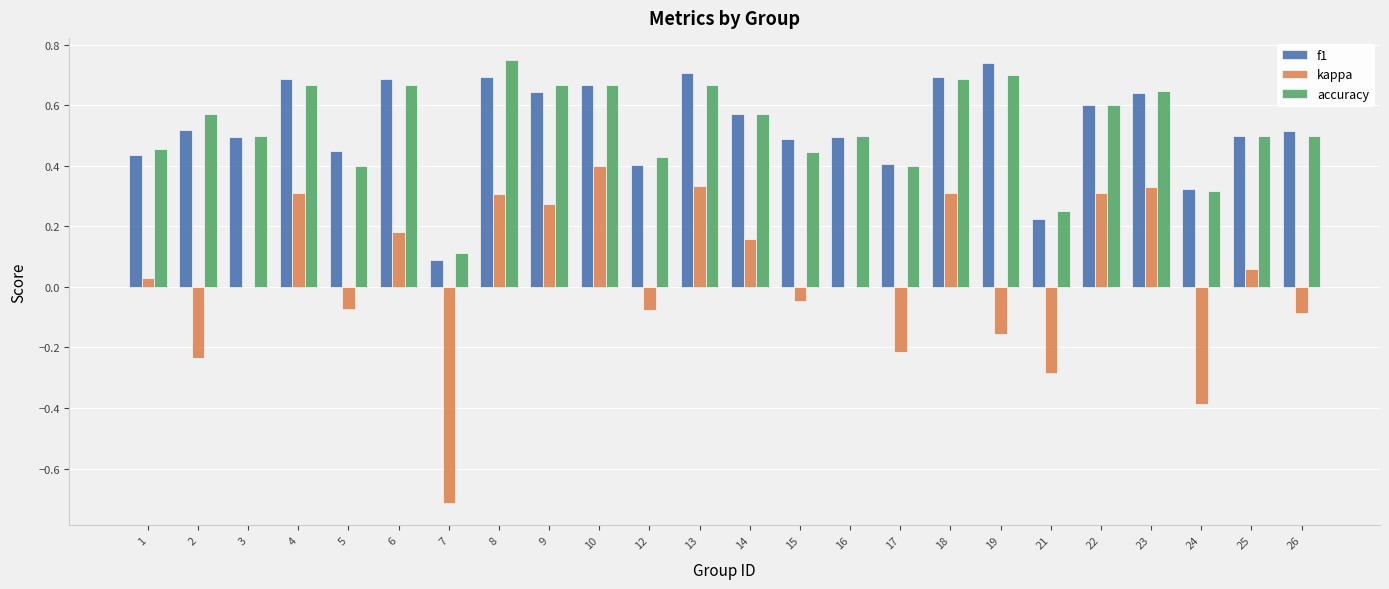

True or false: f1 has a value of 0.5 at 4.

False